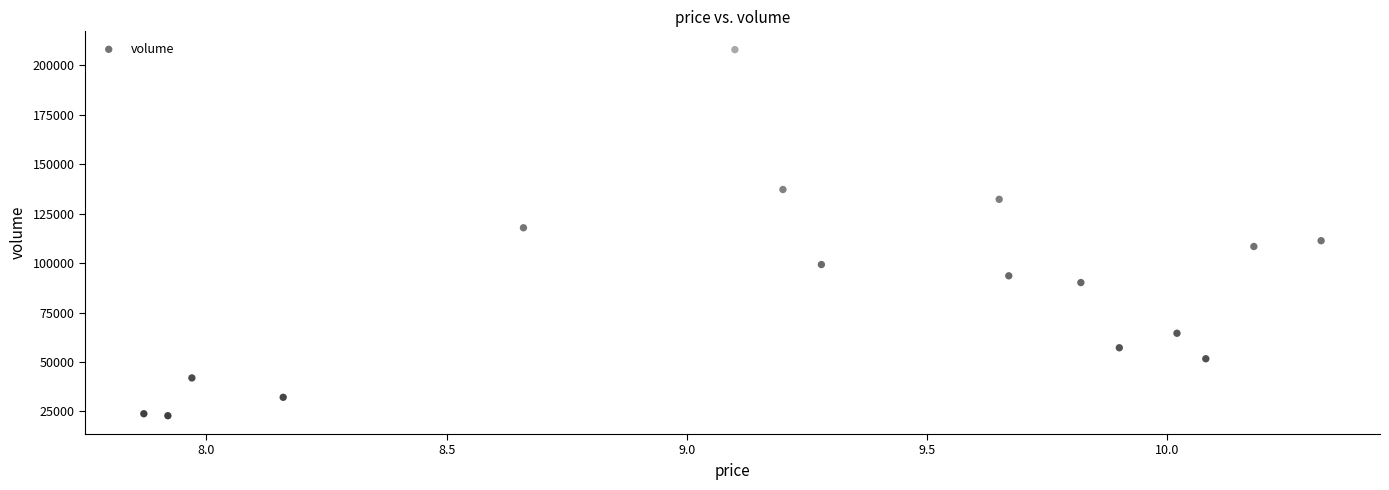

What is the range of Y values (max minus min)?

185194